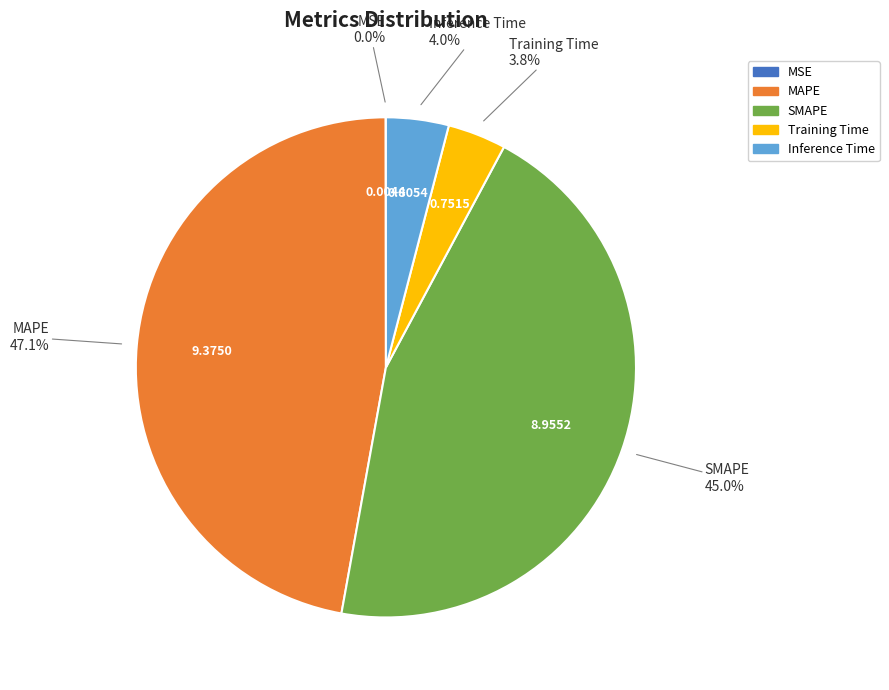

Is Training Time the majority of the pie?

No